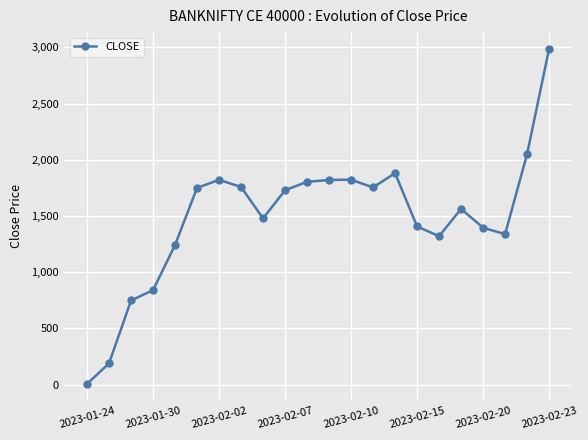

What is the value of the 13th point from the left?

1822.8